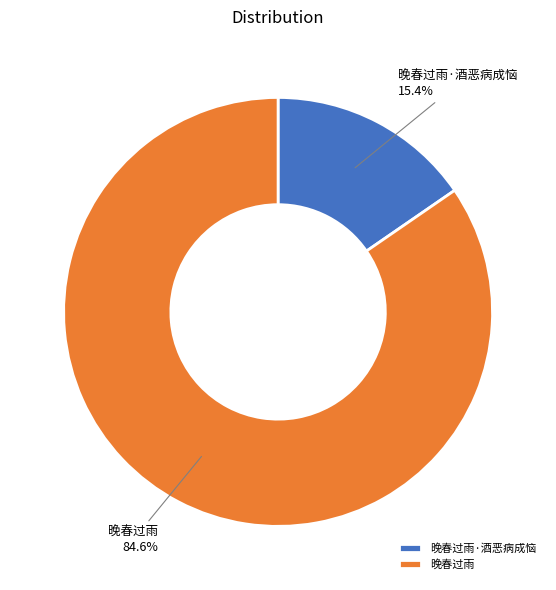

What portion of the pie excludes 晚春过雨?

15.4%